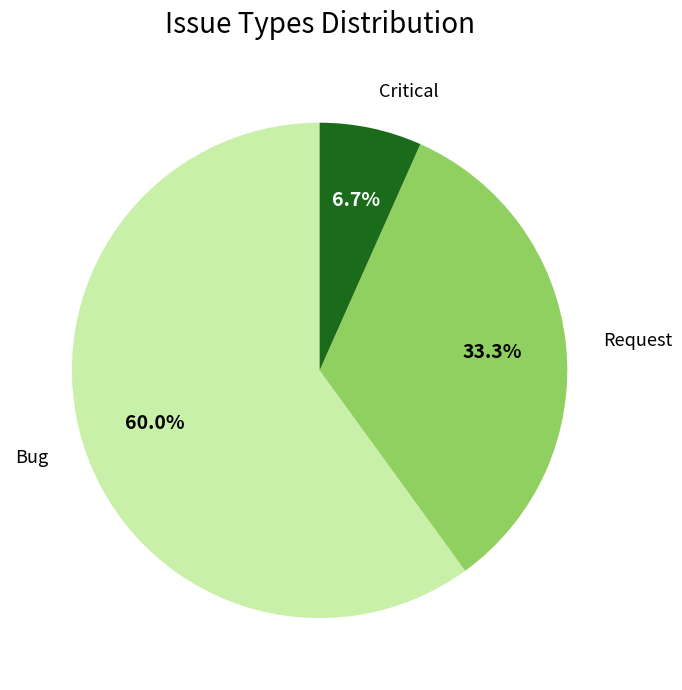

To the nearest percent, what is the difference between the largest and smallest slice percentages?

53%